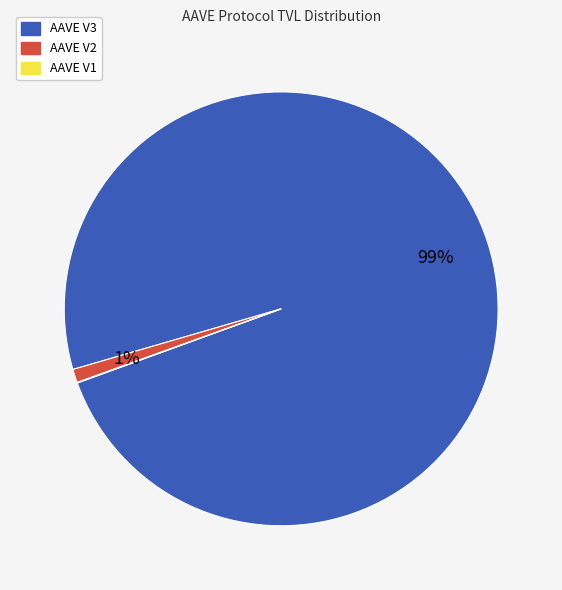

Between AAVE V2 and AAVE V3, which is larger?

AAVE V3